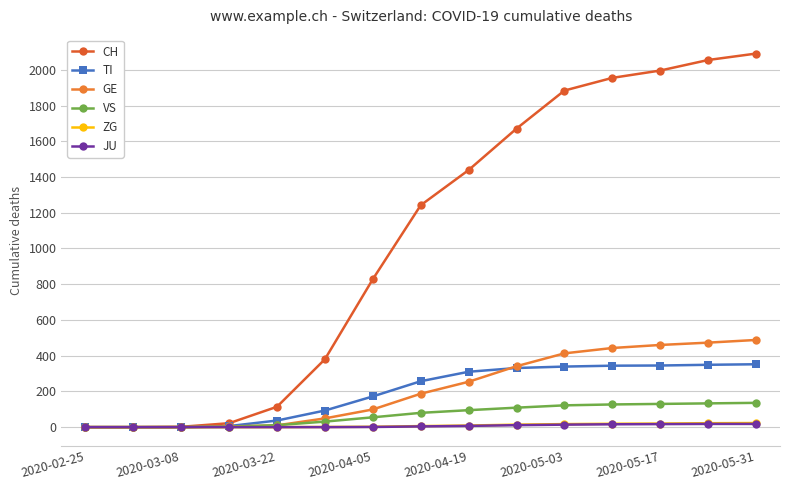

At which category does the chart reach its peak across all series?

2020-05-31